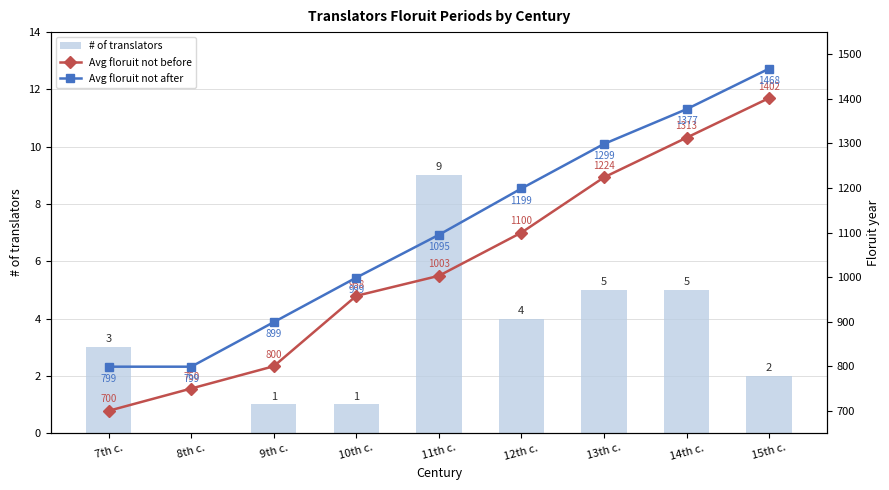

What is the difference between the maximum and minimum values in the Avg floruit not after series?

669